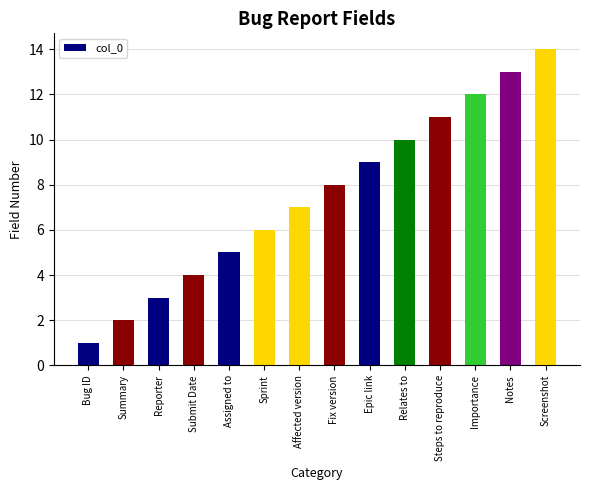

The value at Importance is 12. True or false?

True